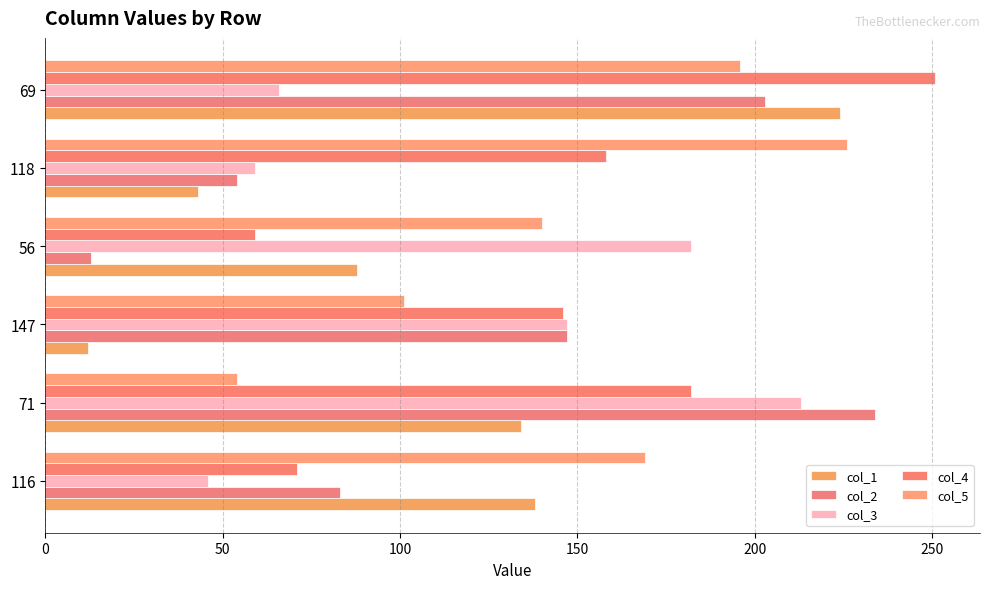

How many data points in col_5 are less than 169?

3